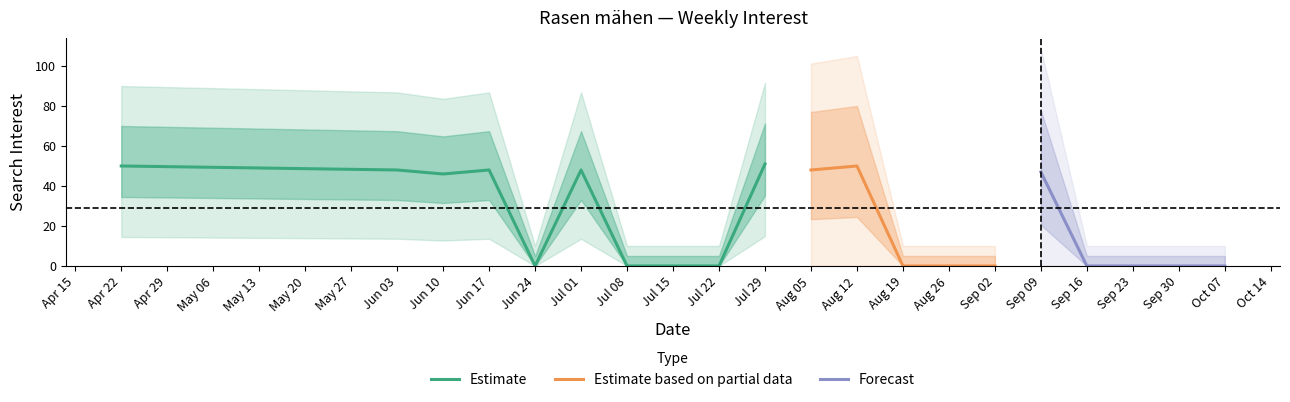

What is the label of the 1st point from the right?

2018-10-07